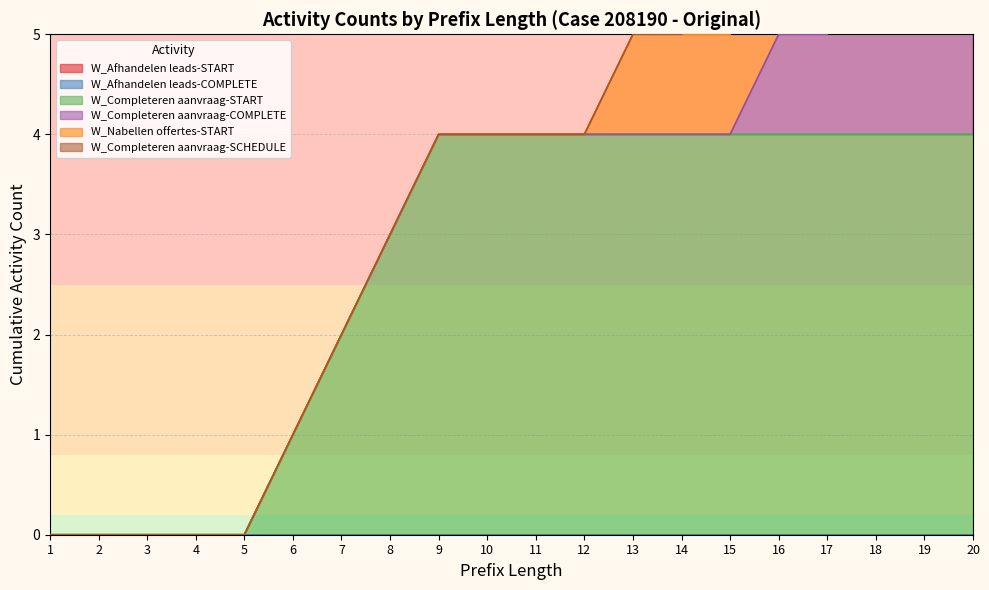

Which has a higher value, 1 or 7?

1